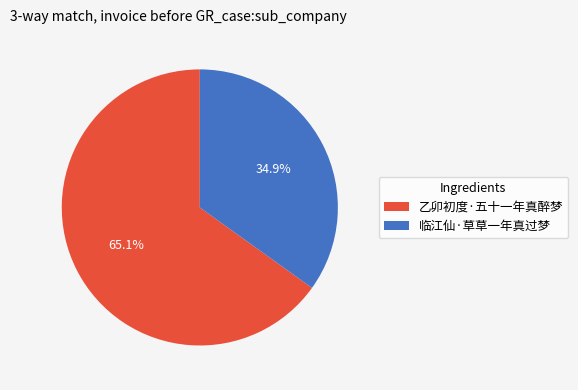

Which category accounts for the majority?

乙卯初度·五十一年真醉梦